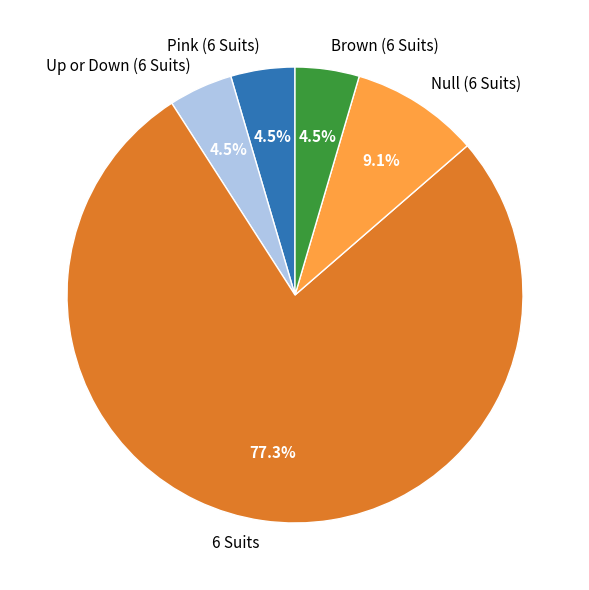

Is the sum of Null (6 Suits) and Brown (6 Suits) greater than half?

No